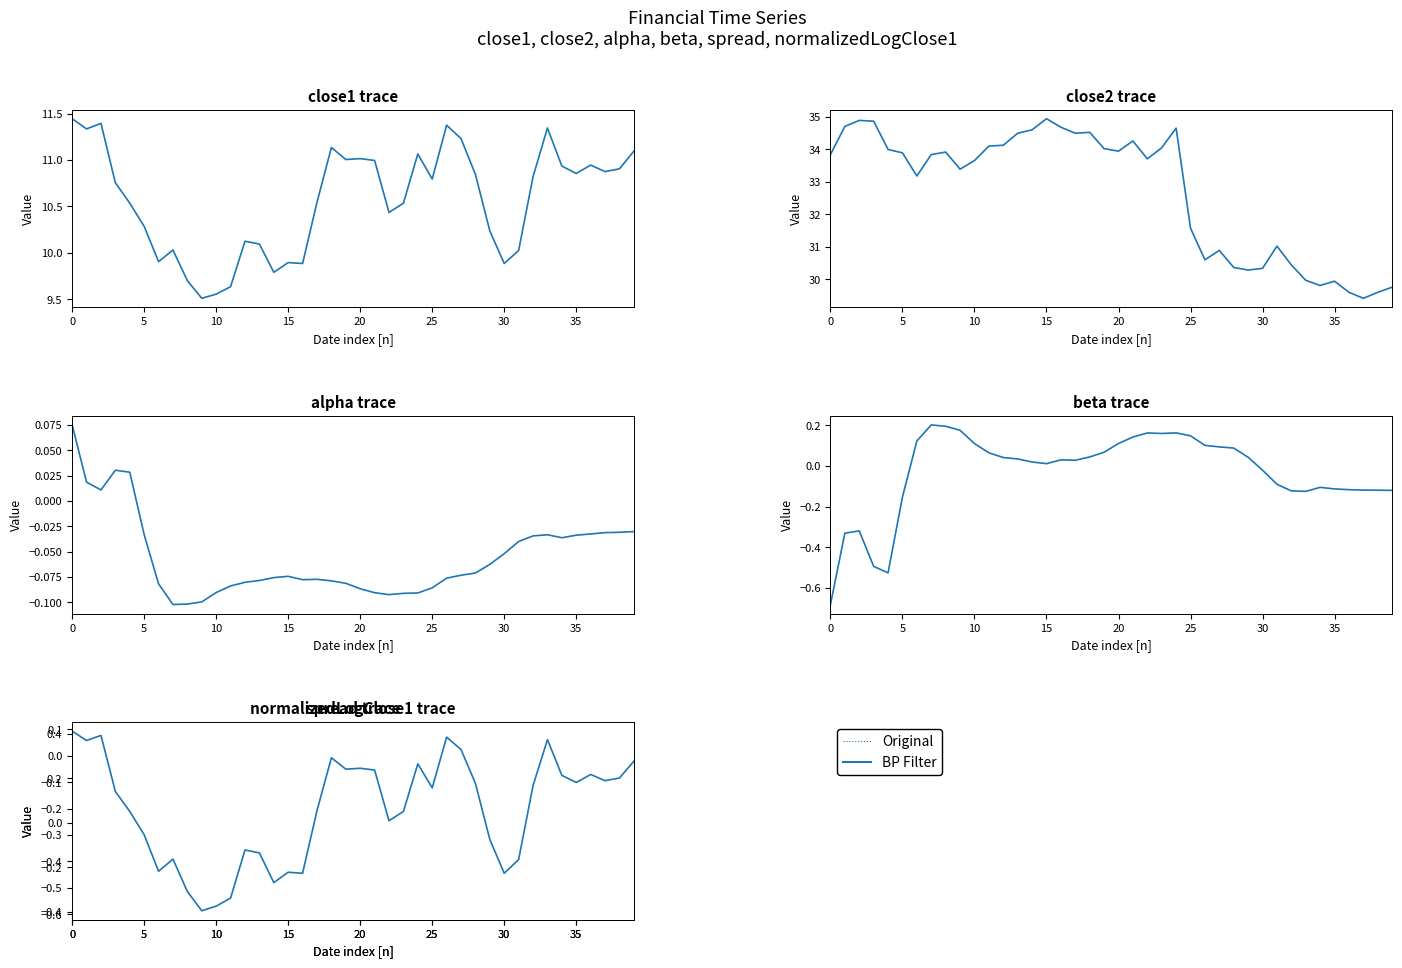

True or false: BP Filter has a value of -0.2 at 20.

True